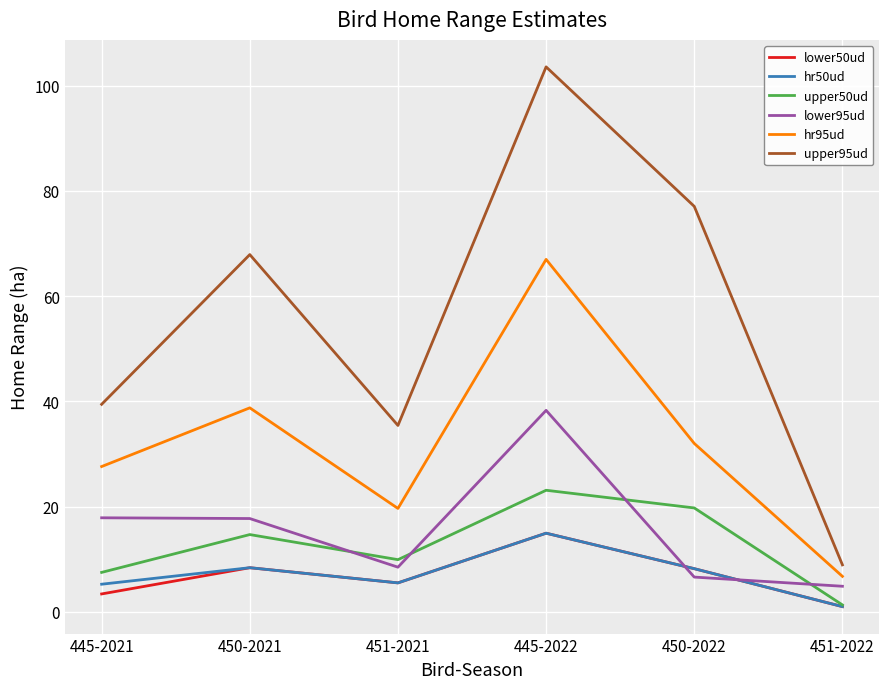

What is the difference between the upper95ud values at 451-2021 and 445-2022?

68.2